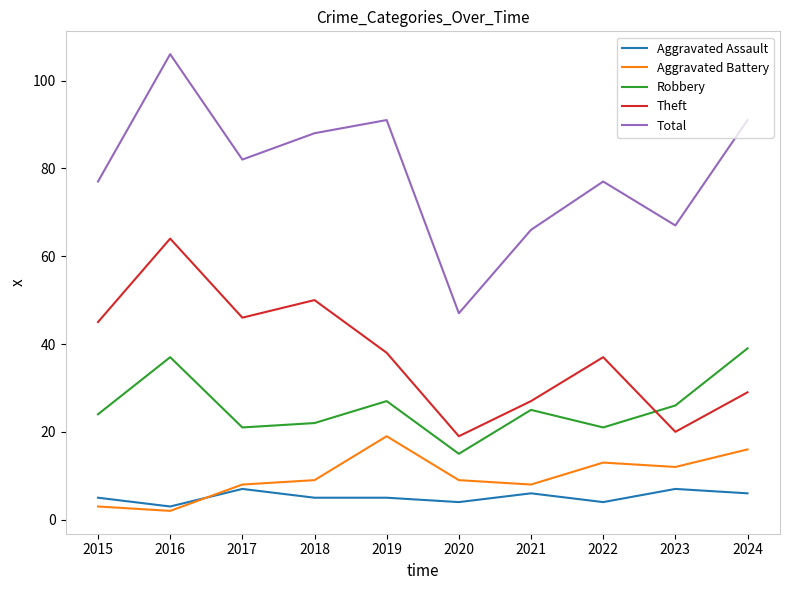

At 2021, list the series in order from smallest to largest.

Aggravated Assault, Aggravated Battery, Robbery, Theft, Total